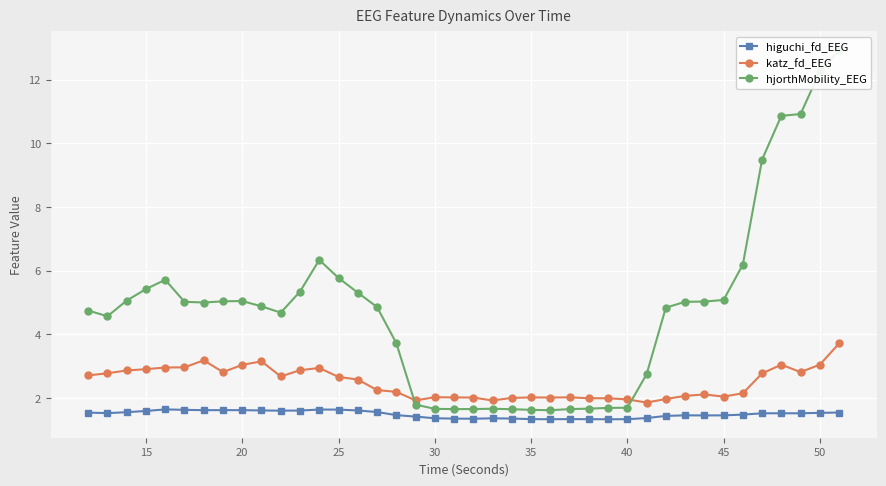

Which series has the largest total across all categories?

hjorthMobility_EEG